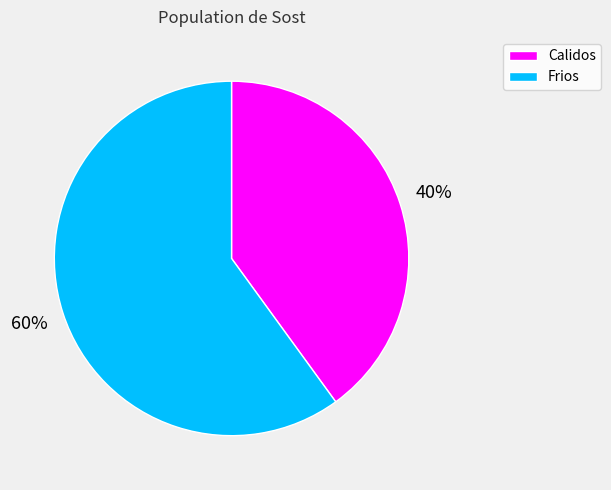

Which slice is the largest?

Frios